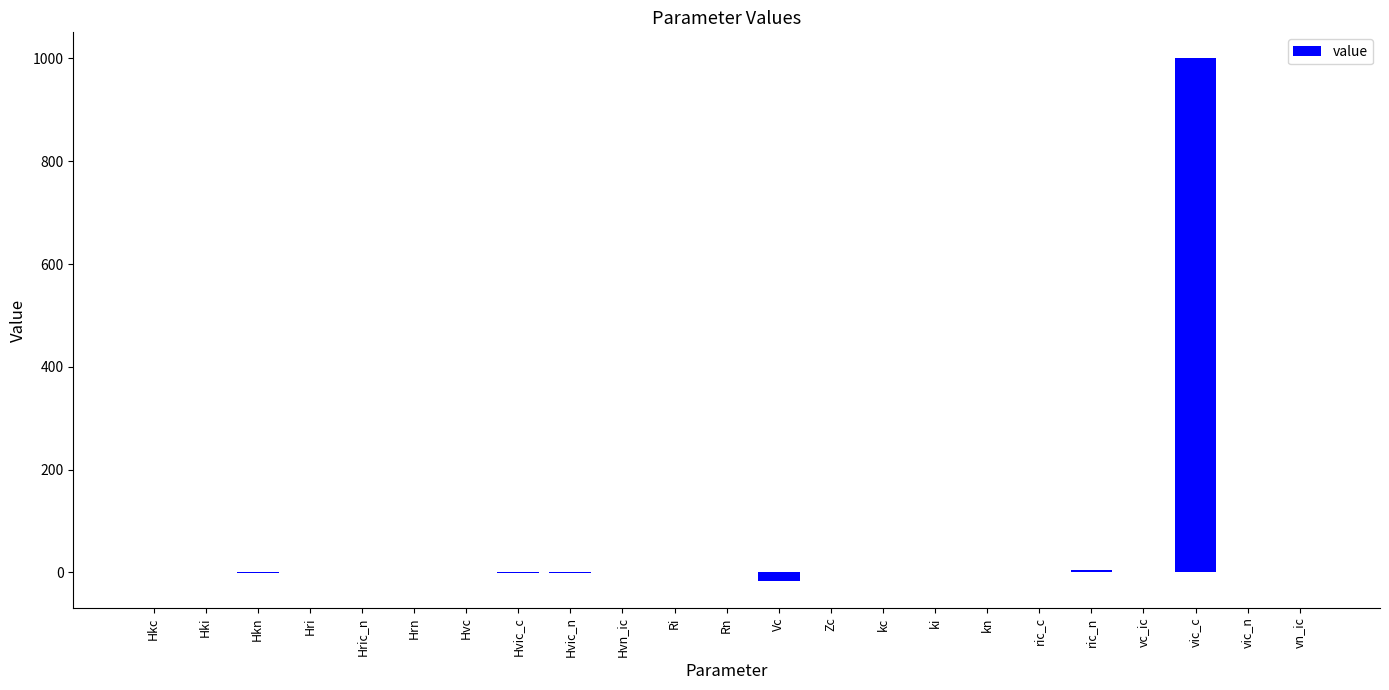

What is the sum of all values?

994.9